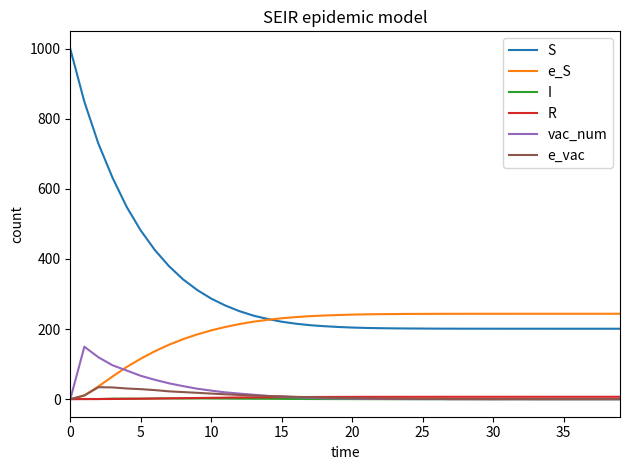

What is the maximum value for e_vac?

34.2